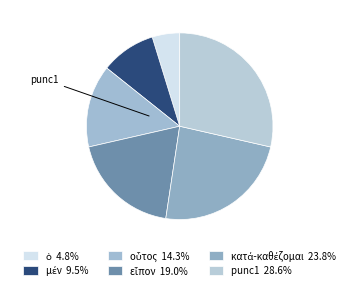

To the nearest percent, what is the average slice percentage?

17%